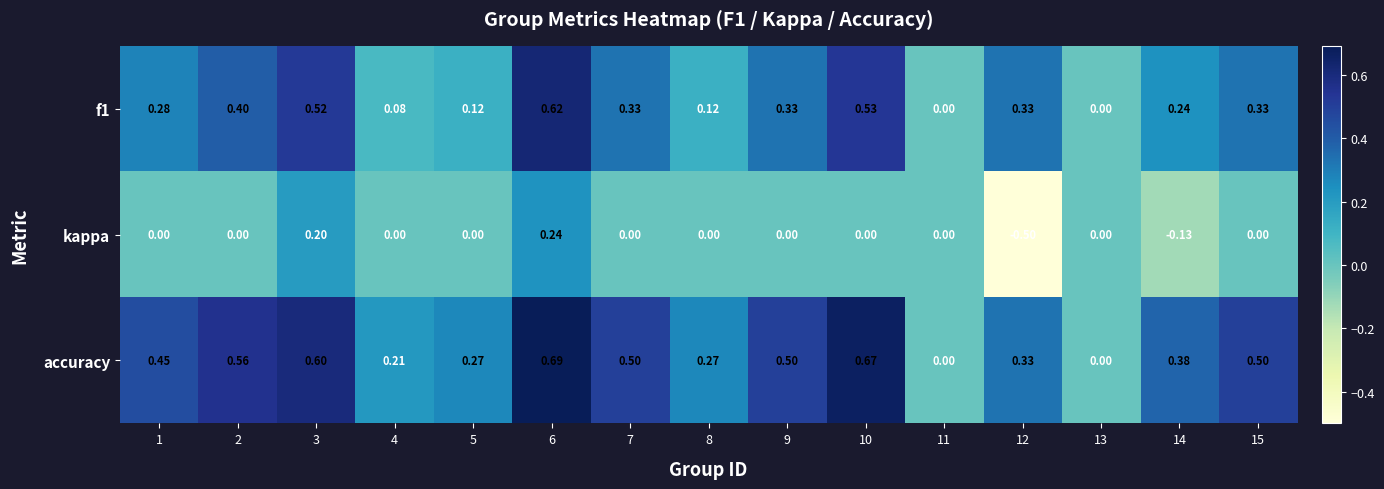

Is the value of f1 at 9 greater than the value of accuracy at 8?

Yes